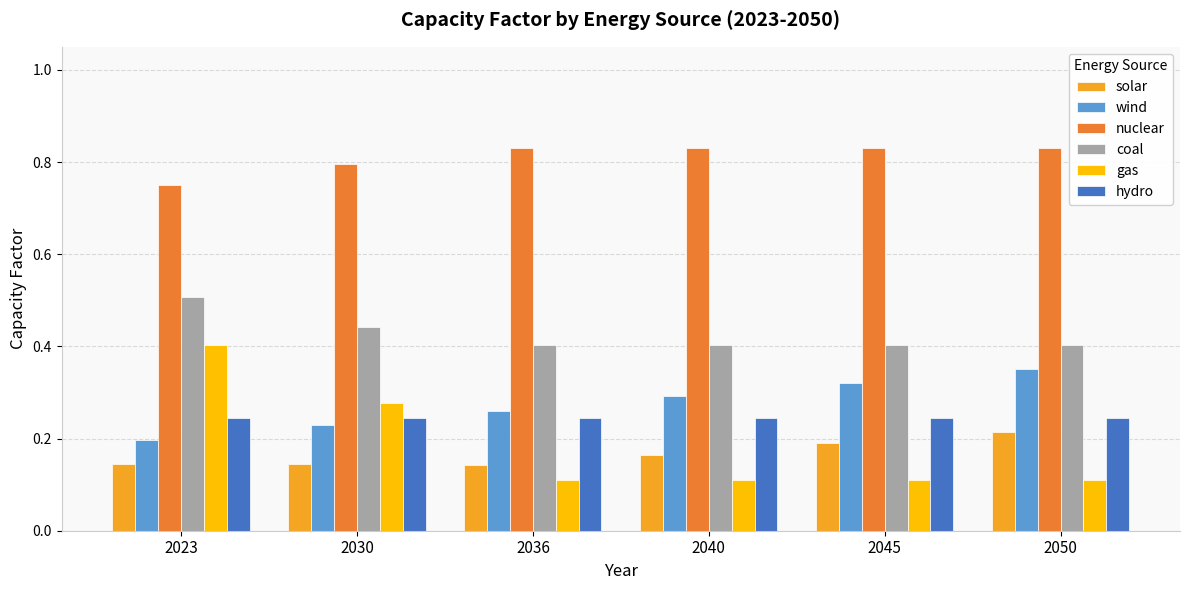

Which category has the highest value in the coal series?

2023